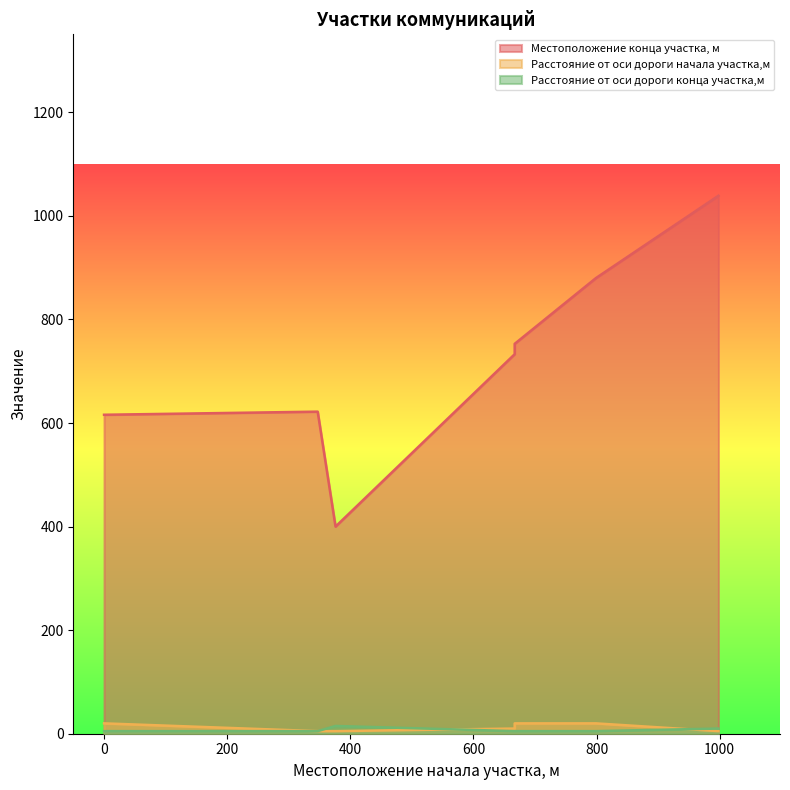

In Расстояние от оси дороги конца участка,м, how many points are higher than both neighbors (excluding endpoints)?

1